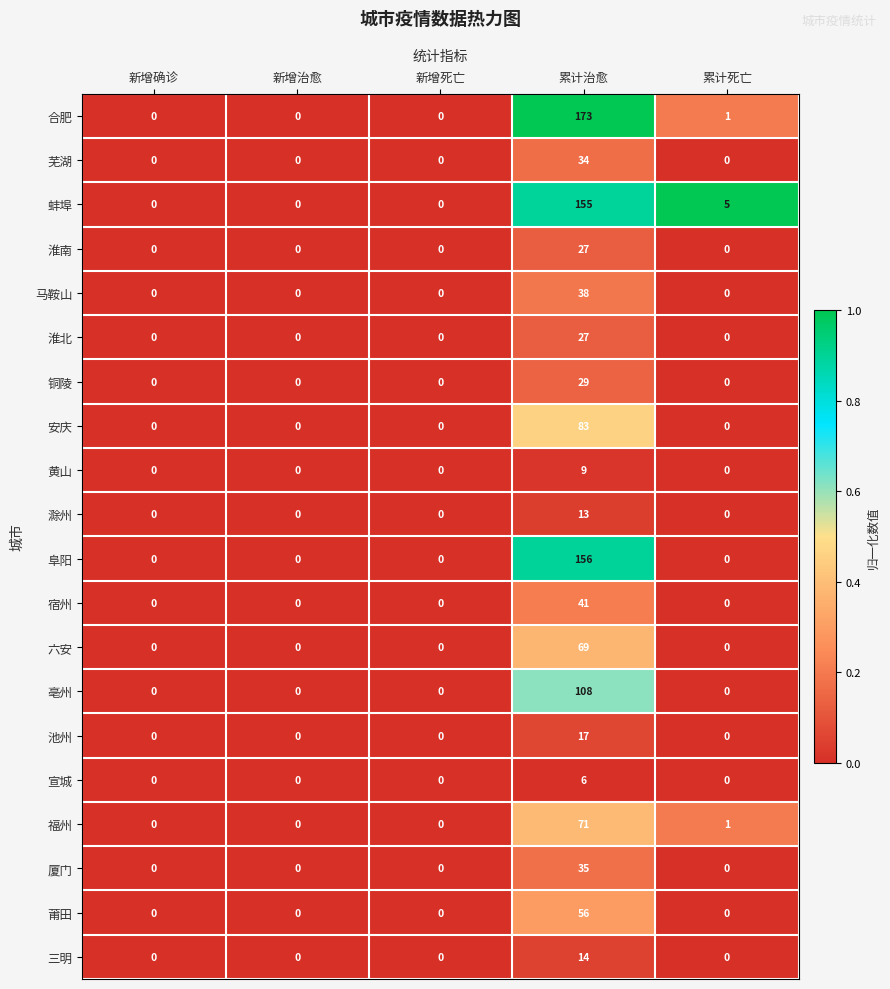

What is the spread (max minus min) of values at 累计治愈?

167